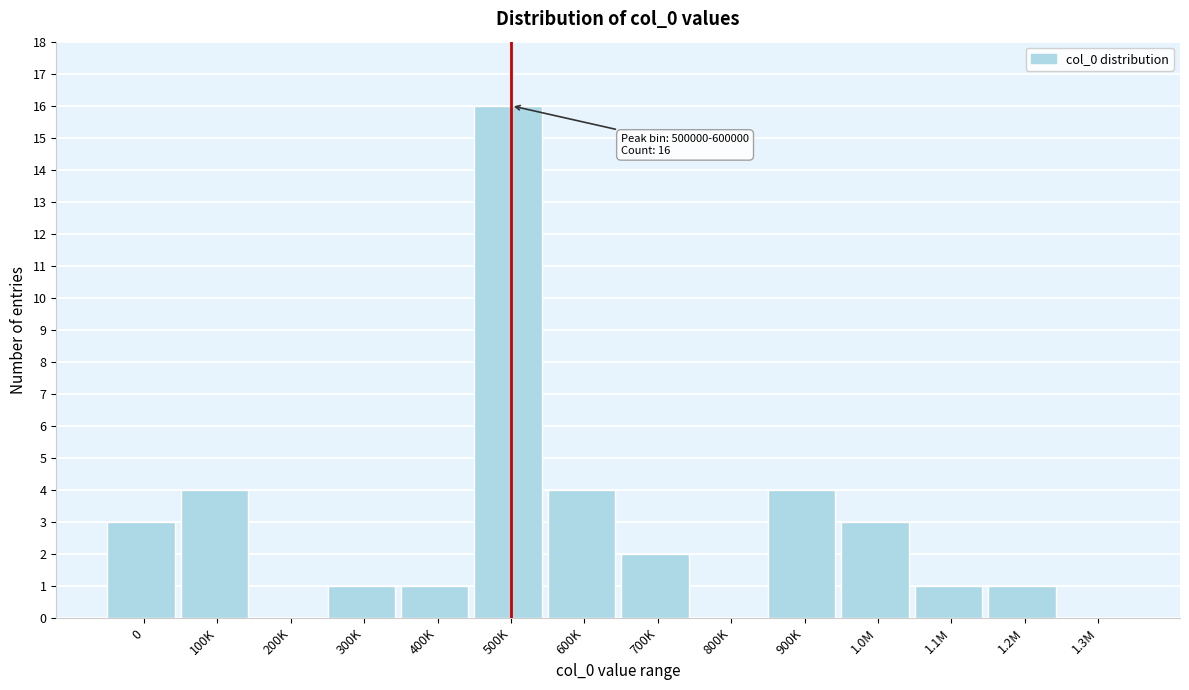

Reading left to right, transcribe all the data shown in this chart.

0=3	100K=4	200K=0	300K=1	400K=1	500K=16	600K=4	700K=2	800K=0	900K=4	1.0M=3	1.1M=1	1.2M=1	1.3M=0